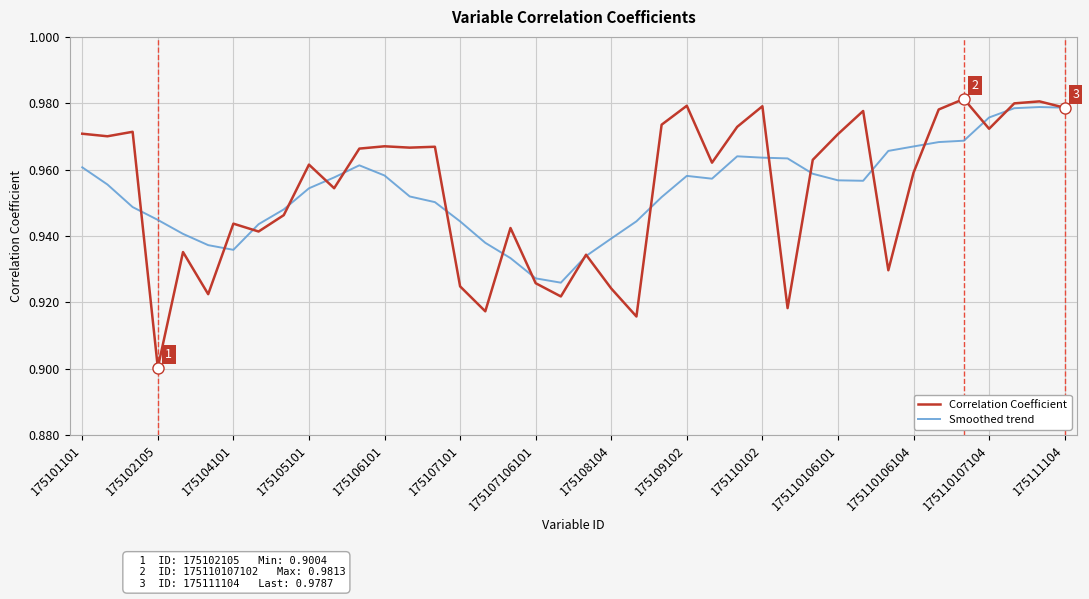

Which series has the widest spread of values?

Correlation Coefficient